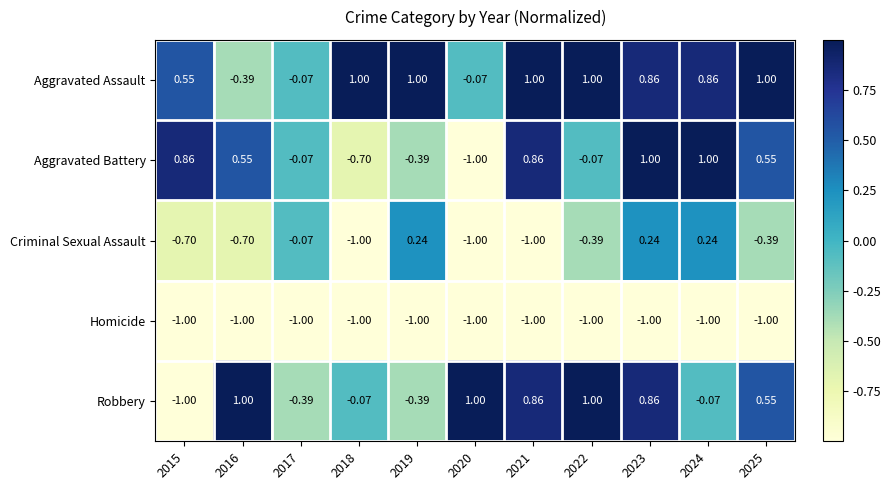

Which series has the largest total across all categories?

Aggravated Assault